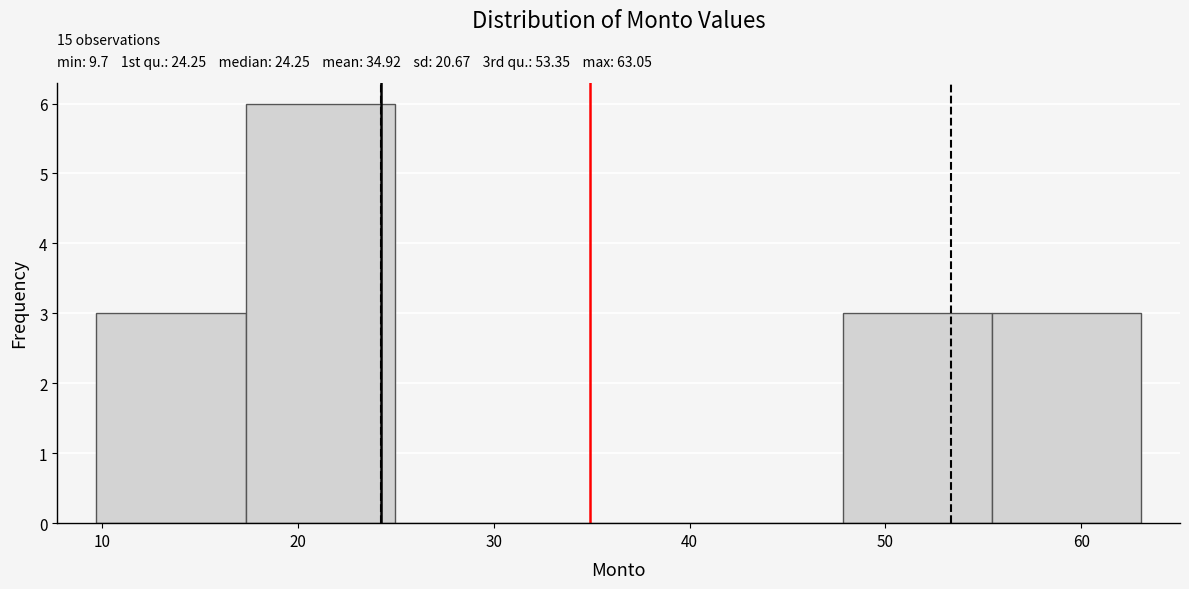

Which range on the x-axis has the tallest bar?

17 to 25